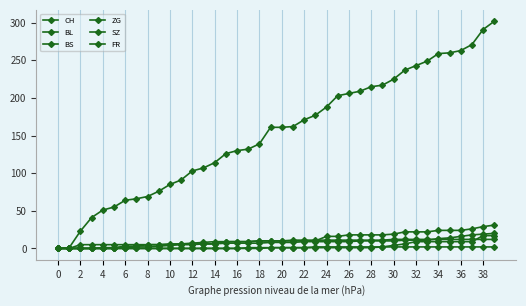

What is the sum of all FR values?

40